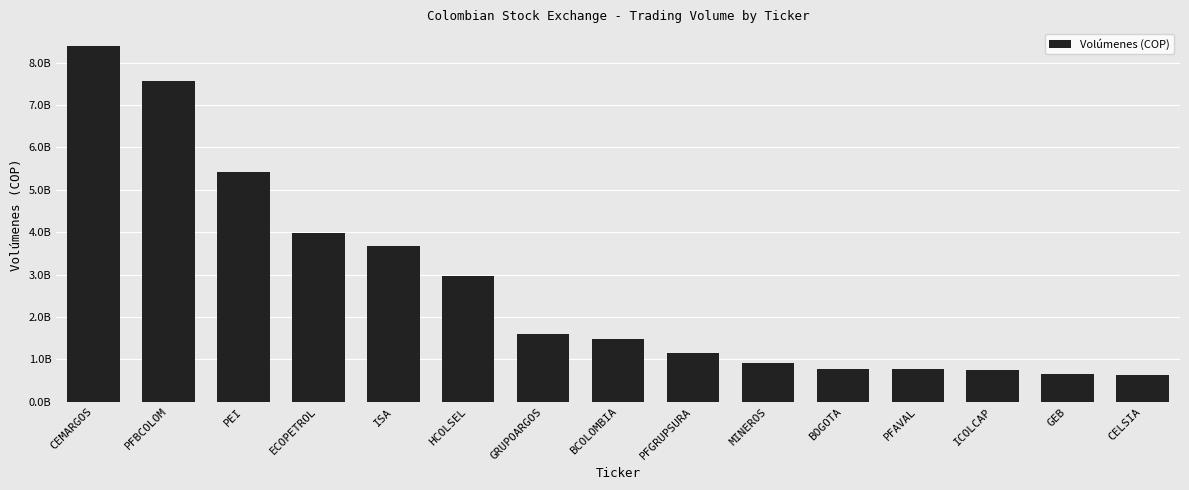

Reading left to right, transcribe all the data shown in this chart.

CEMARGOS=8386364930	PFBCOLOM=7560053620	PEI=5408889600	ECOPETROL=3988159165	ISA=3665595100	HCOLSEL=2970329165	GRUPOARGOS=1598148700	BCOLOMBIA=1468706200	PFGRUPSURA=1142796660	MINEROS=913316450	BOGOTA=784583520	PFAVAL=768538231	ICOLCAP=747634112	GEB=650370950	CELSIA=629598235